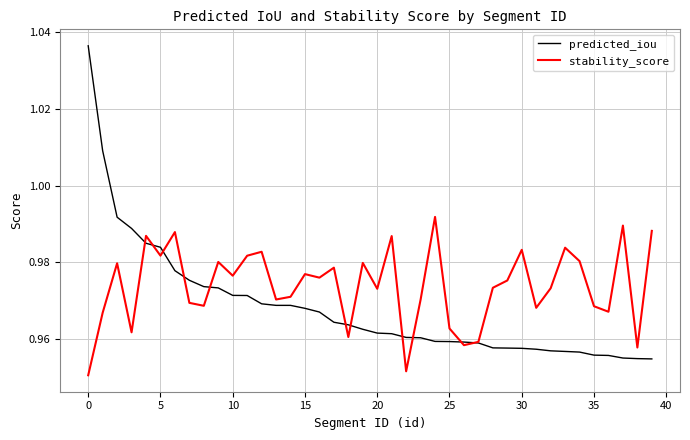

Which series has the largest total across all categories?

stability_score